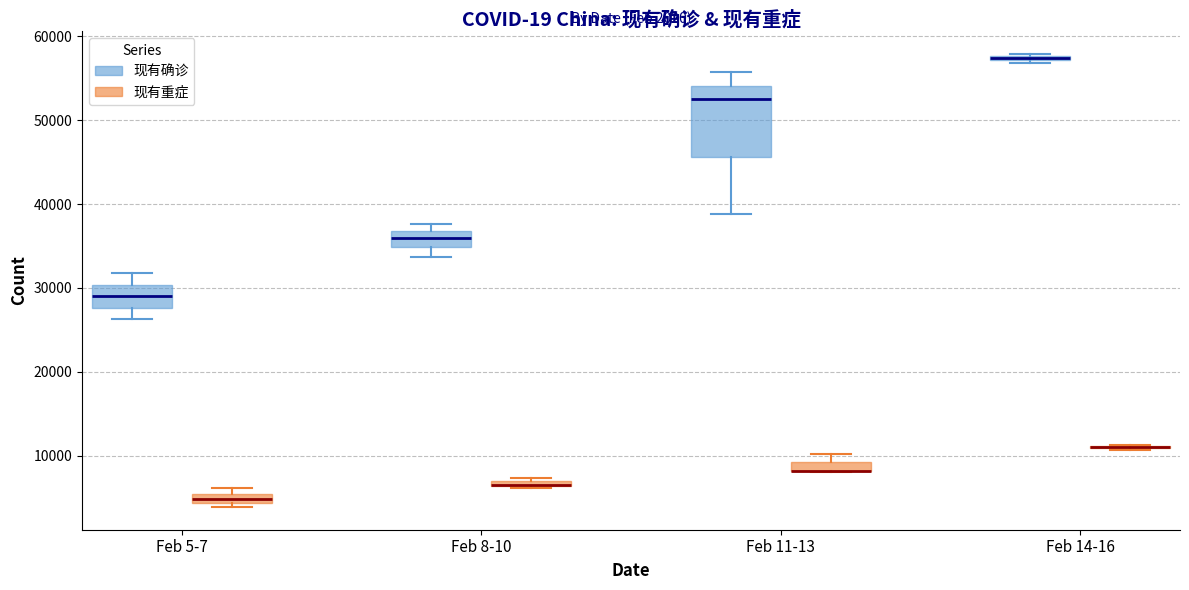

Which box is the tallest, from its lower edge to its upper edge?

Feb 11-13 (现有确诊)